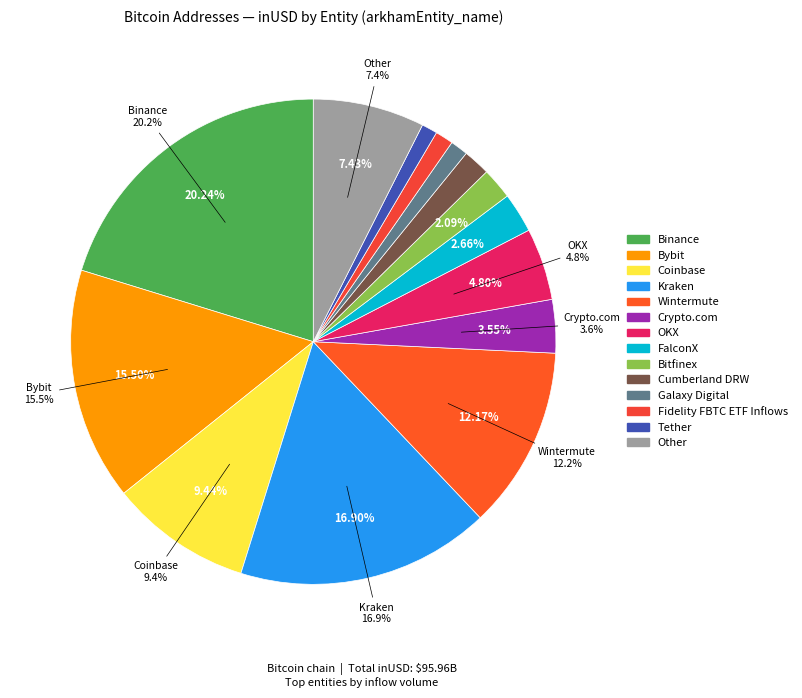

Is Coinbase the majority of the pie?

No